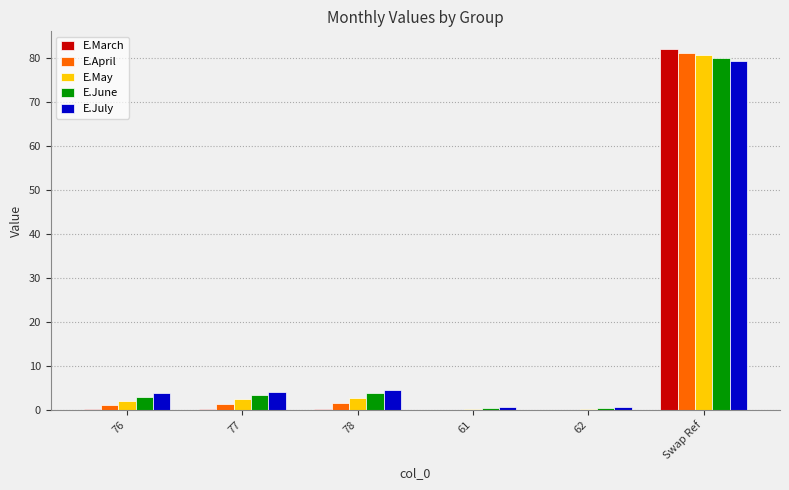

The E.May series shows 2.7 at 78. True or false?

True